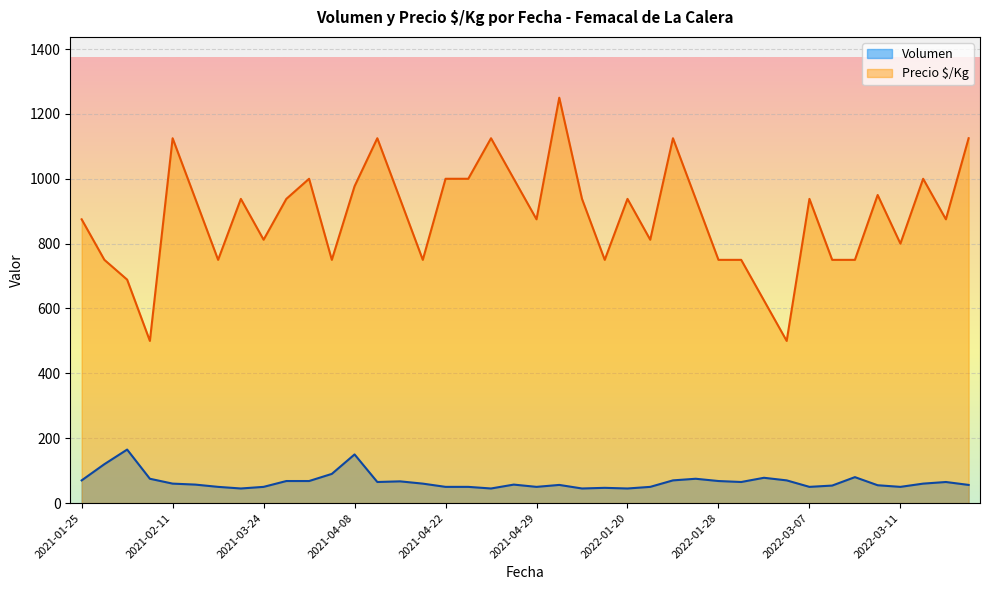

Which label corresponds to the largest value in the chart?

2021-05-04